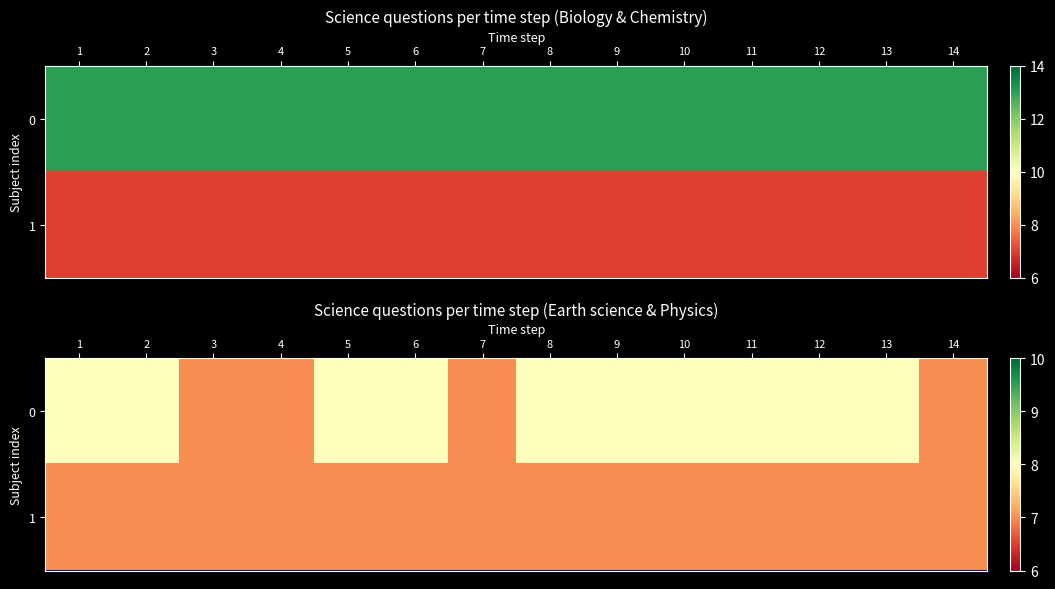

What is the lowest value of the 1 series?

7